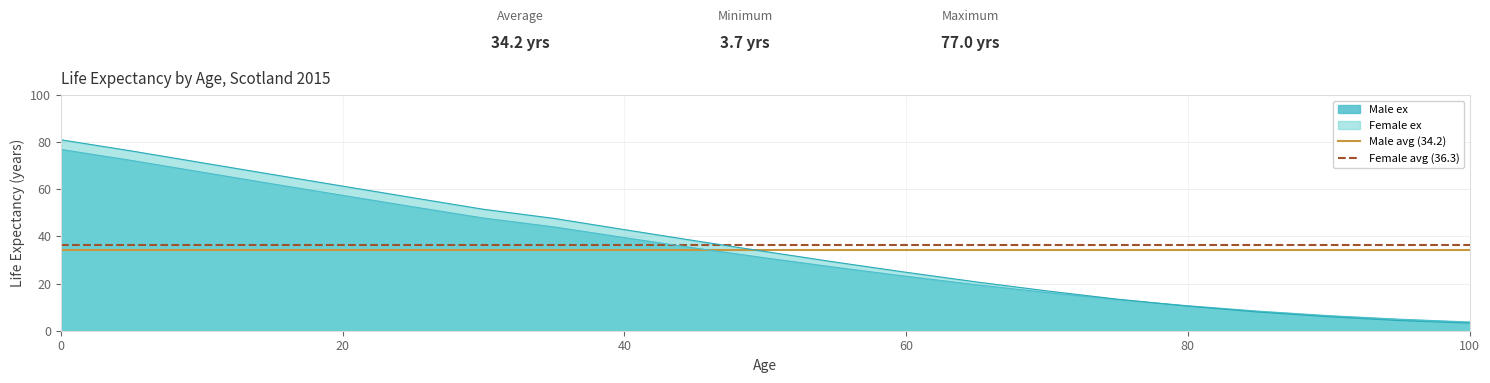

Does the chart display data point markers on the line(s)?

No